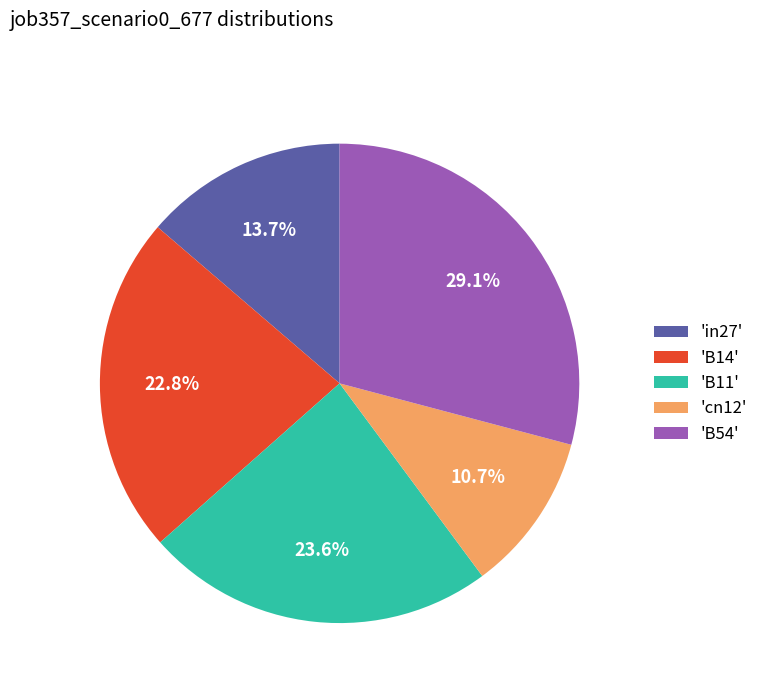

Is there any slice that represents more than half of the pie?

No